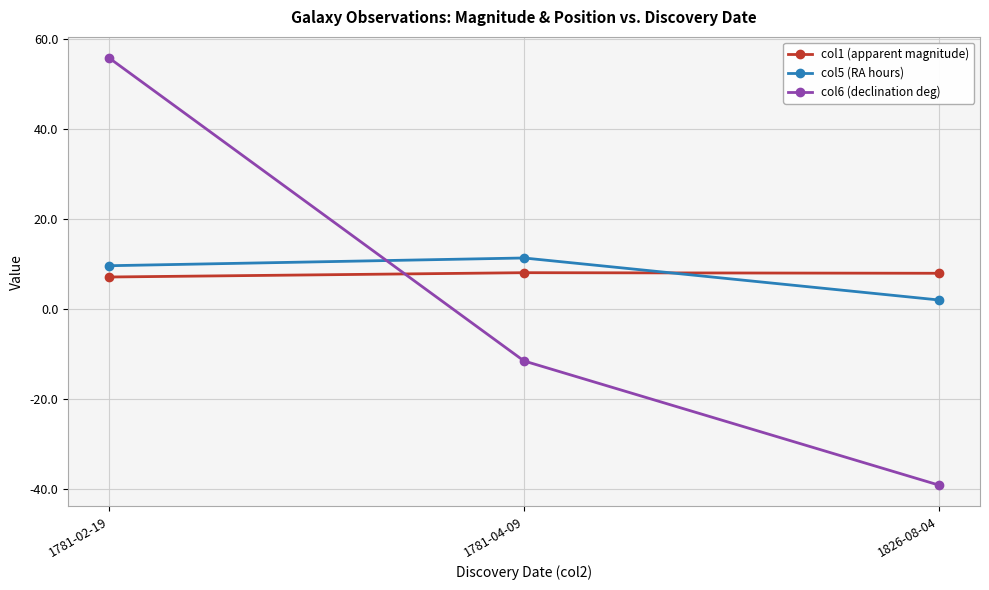

What is the spread (max minus min) of values at 1781-02-19?

48.6